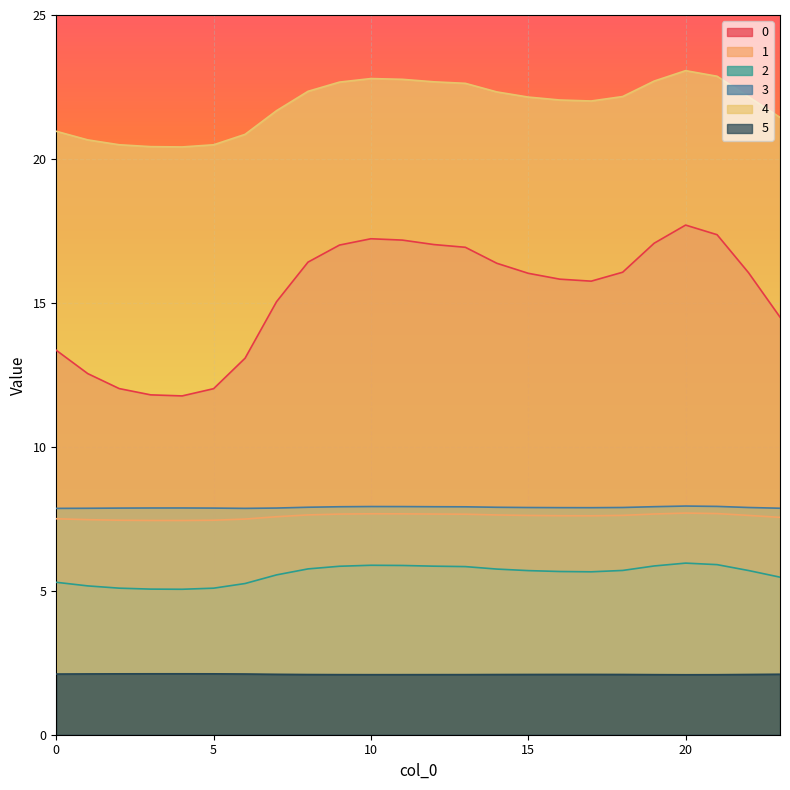

At which category is the sum across all series the highest?

20